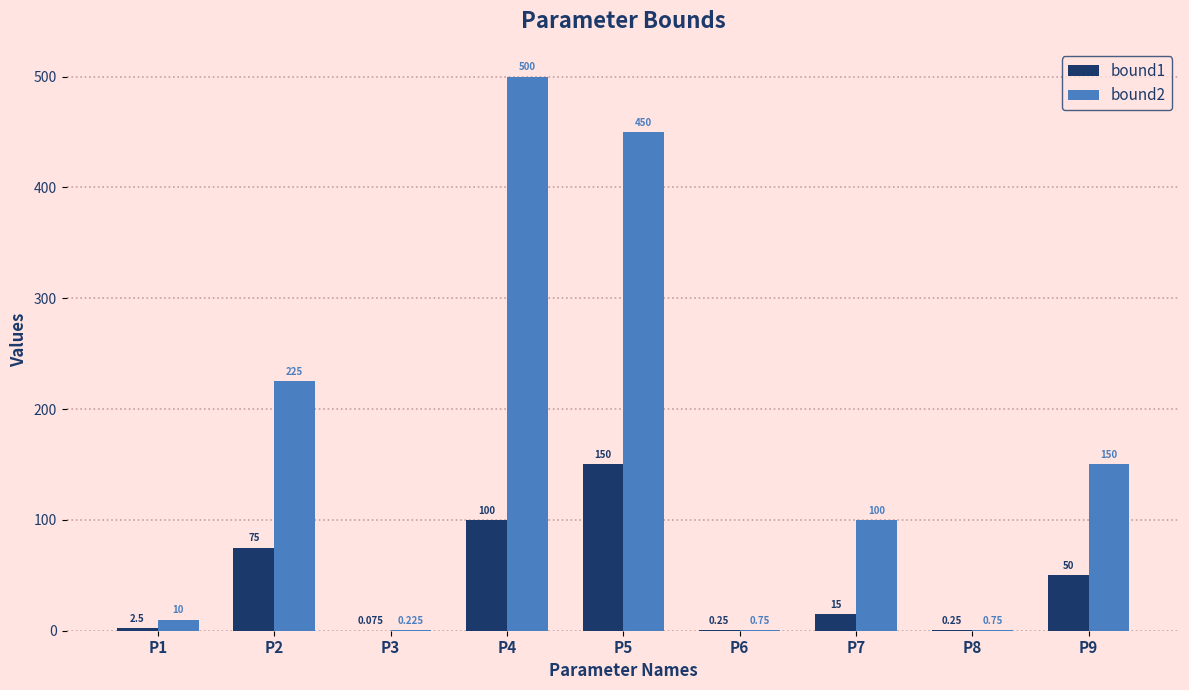

What are all the series names shown in the legend?

bound1, bound2